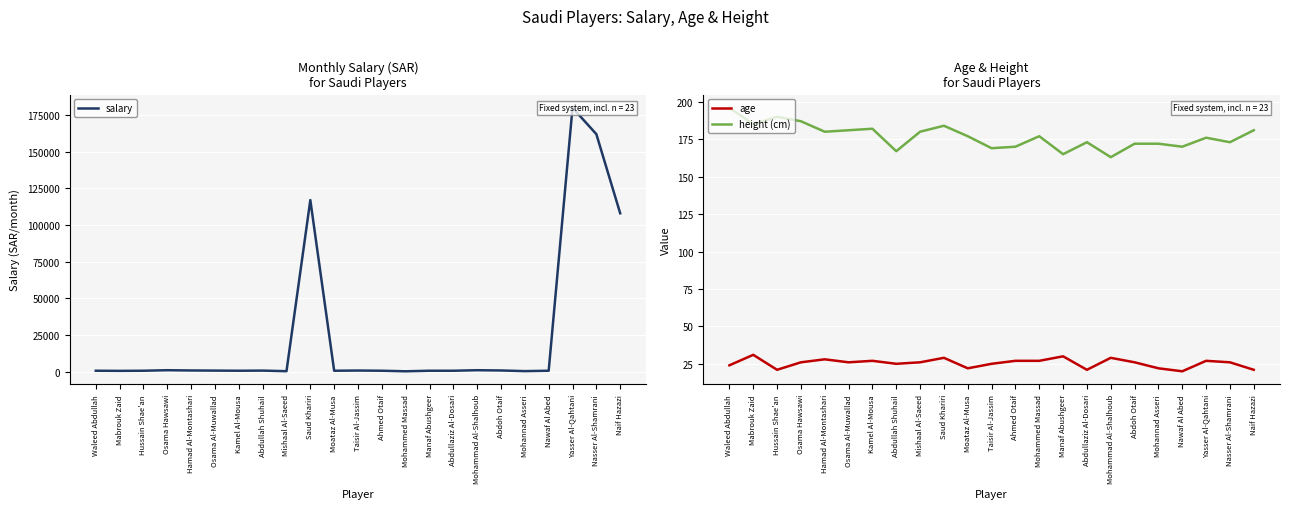

The age series shows 21 at Abdullaziz Al-Dosari. True or false?

True